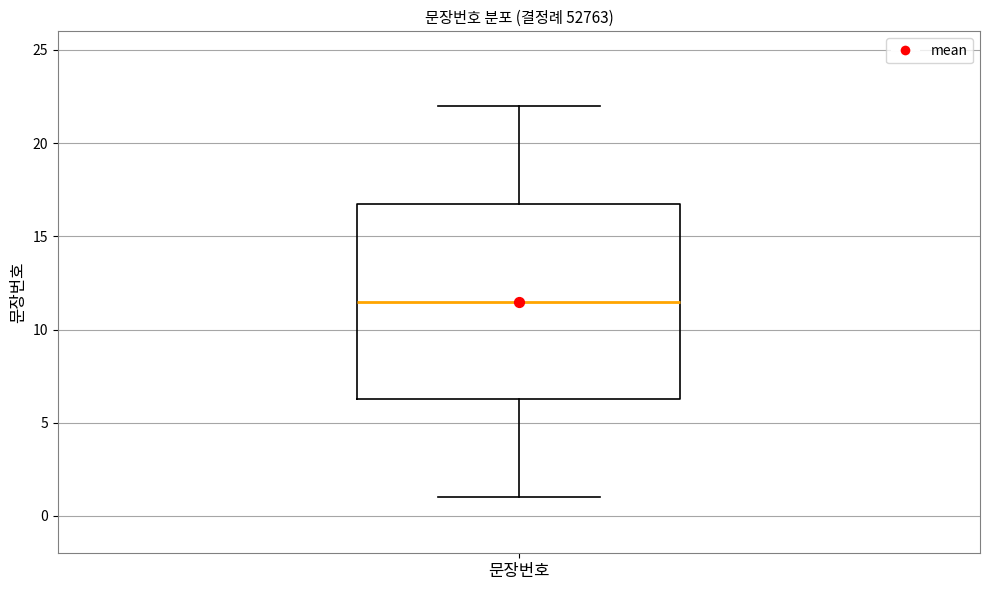

Read this box plot against the y-axis: the position of the median line, the range covered by the box, and the ends of both whiskers. The values are not printed on the chart, so give them approximately, as read against the axis.

median 11.5, box 6.5 to 17.0, whiskers 1.0 to 22.0